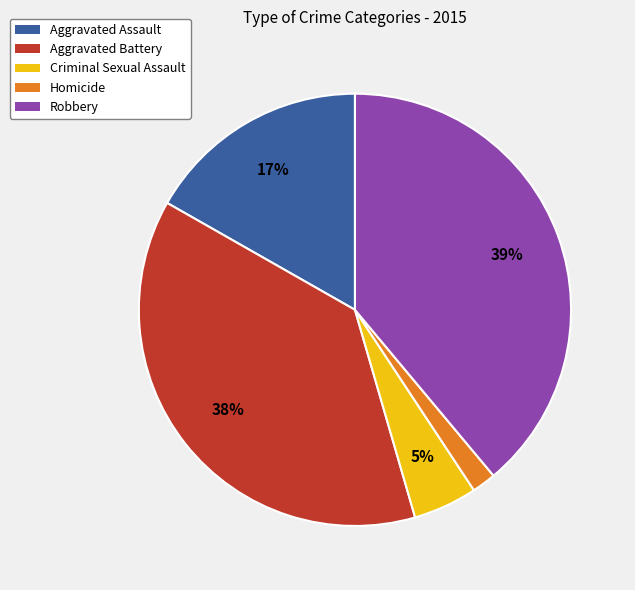

Is the sum of Criminal Sexual Assault and Robbery greater than half?

No